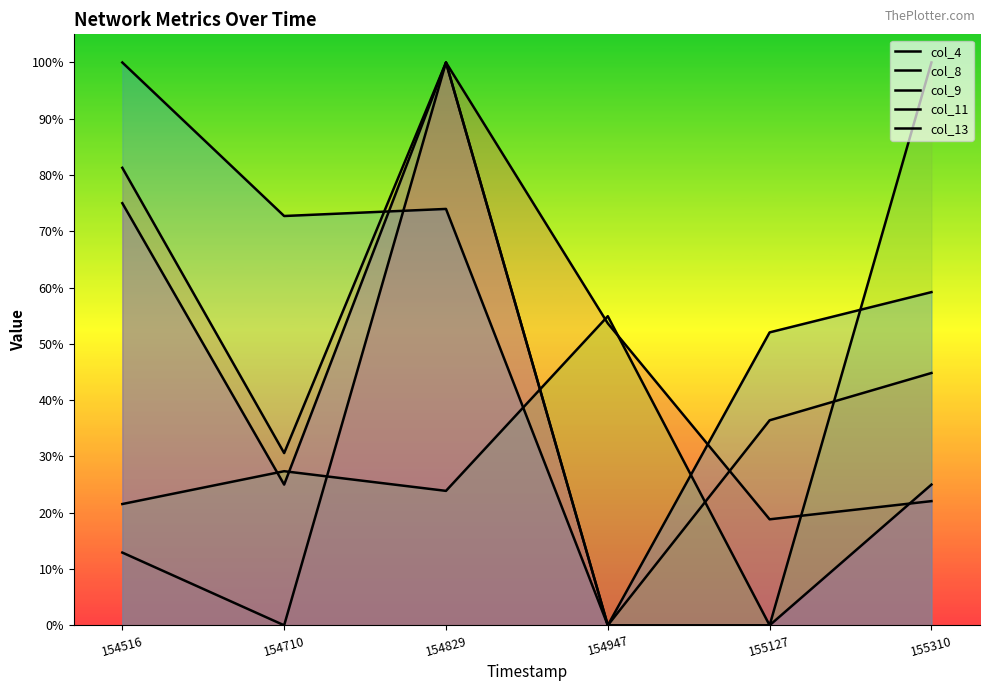

Which series has the widest spread of values?

col_4